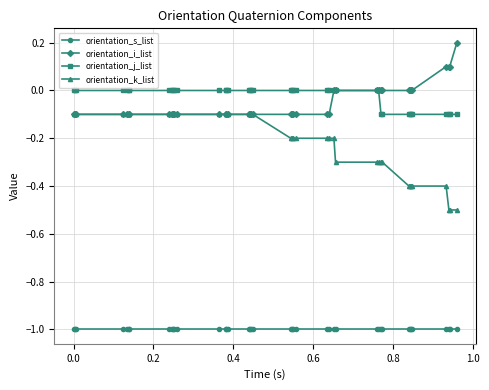

How many series are shown in this chart?

4